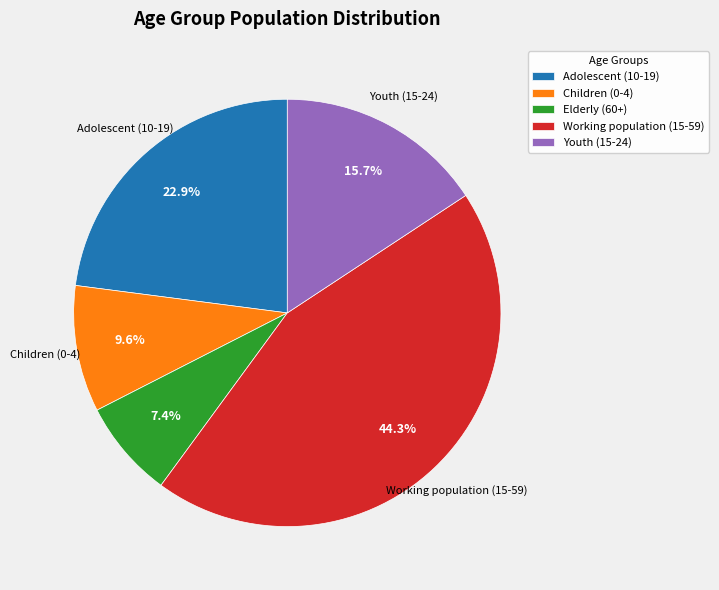

Is there any slice that represents more than half of the pie?

No